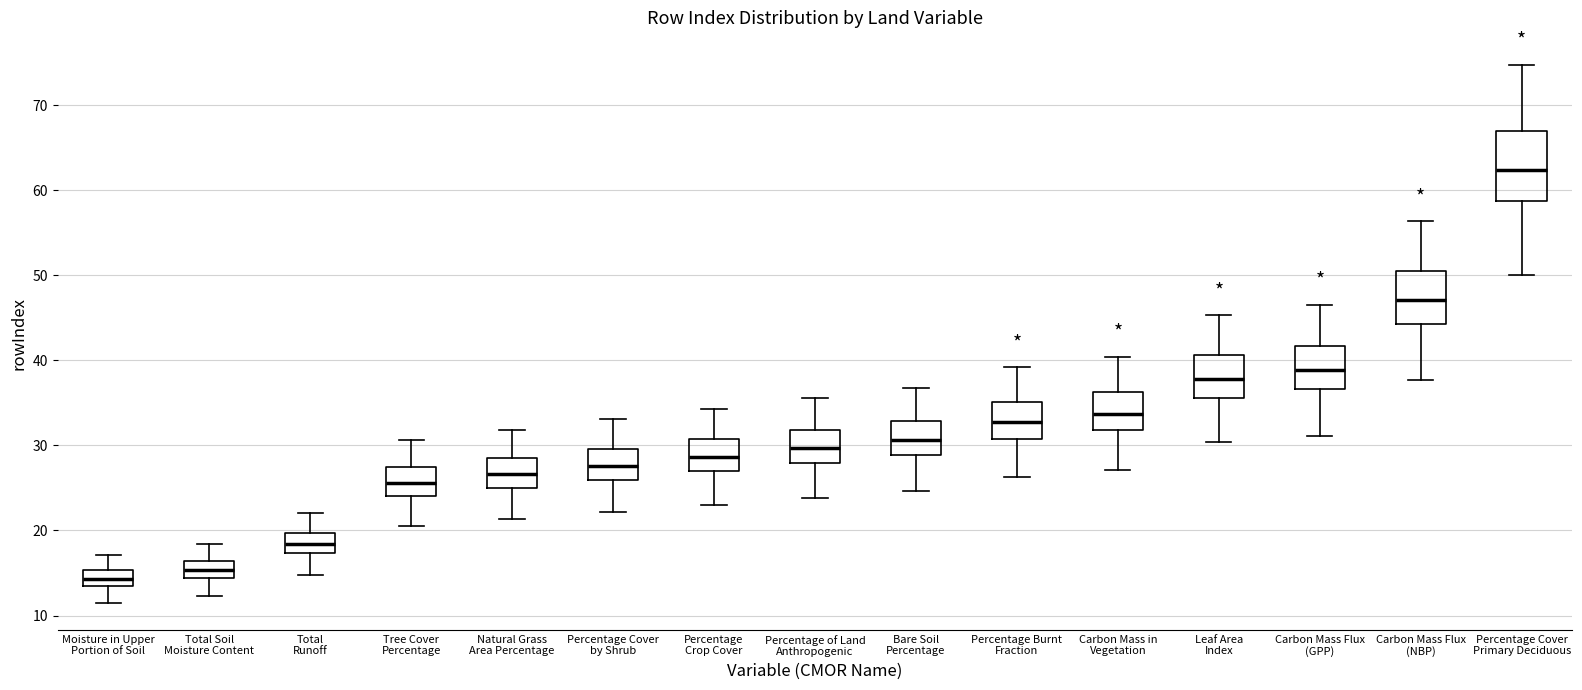

Which box has the lowest median line?

Moisture in Upper Portion of Soil